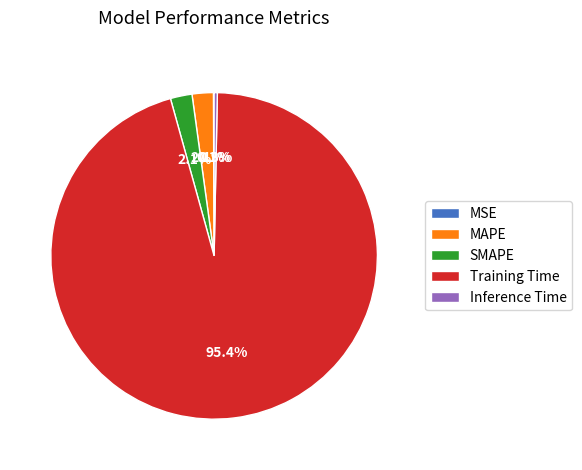

Which category has the biggest portion of the pie?

Training Time